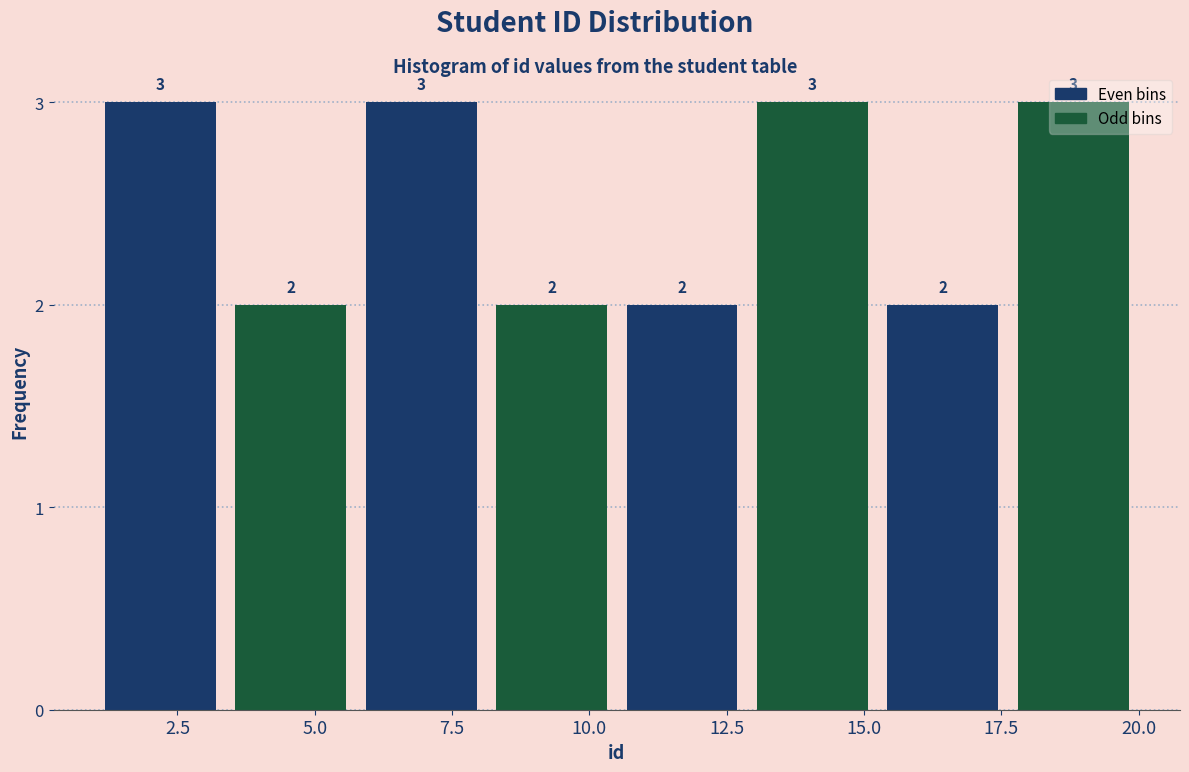

What is the height of the bar covering 8.0 to 10.5 on the x-axis? The bar edges are not printed on the chart, so give them approximately, as read against the axis.

2